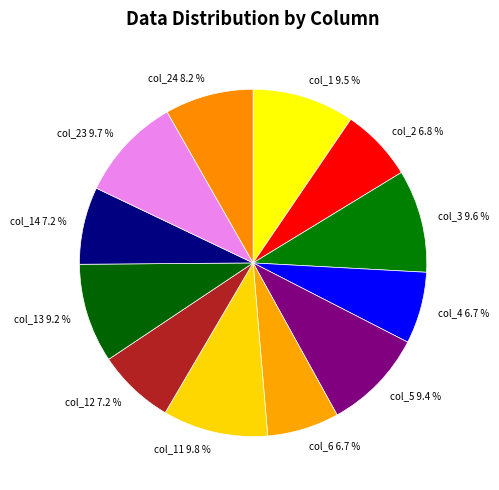

Count the number of slices in the pie.

12